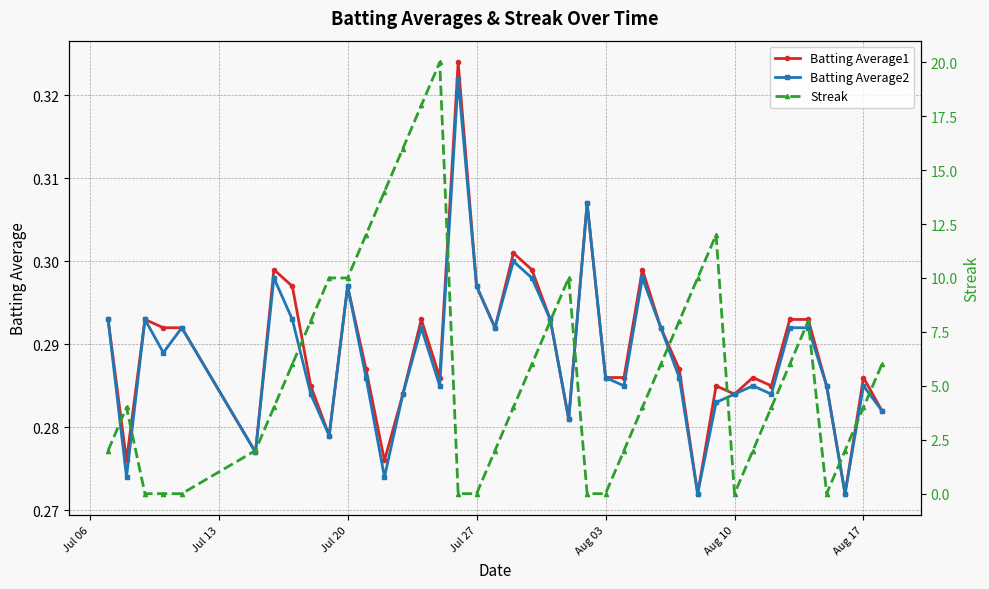

True or false: Batting Average2 has more than 2 interior local peaks.

True